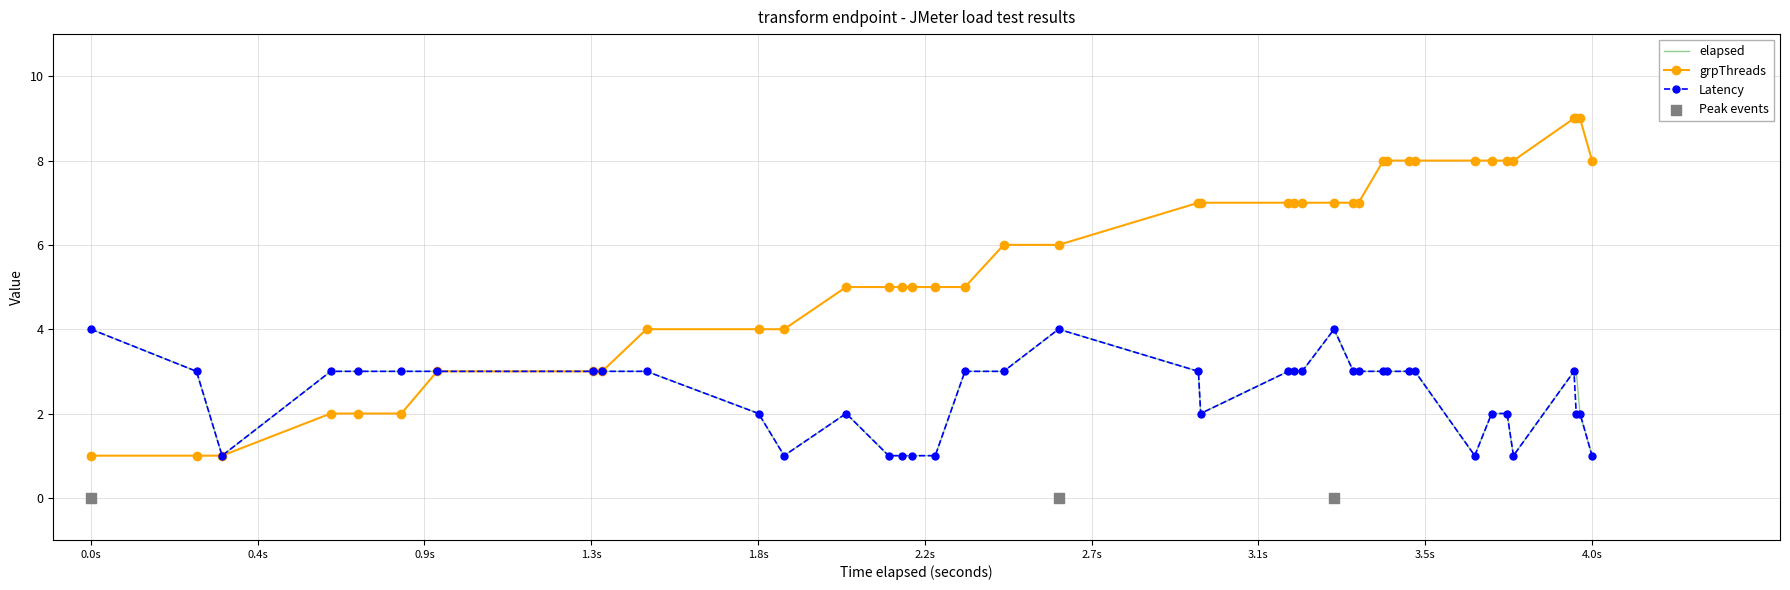

Which series has the largest total across all categories?

grpThreads